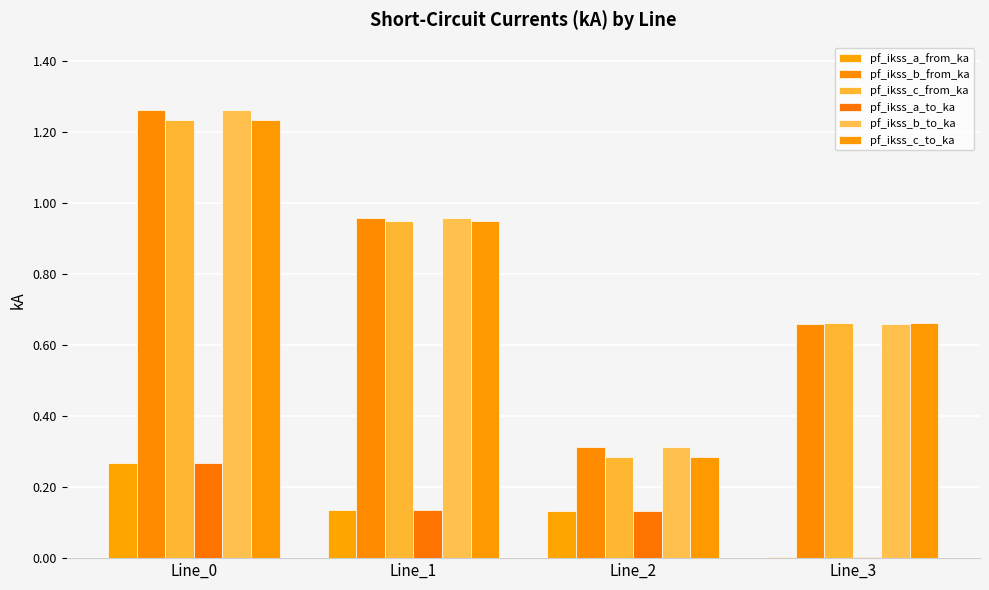

What is the sum of the pf_ikss_a_from_ka values at Line_3 and Line_1?

0.1